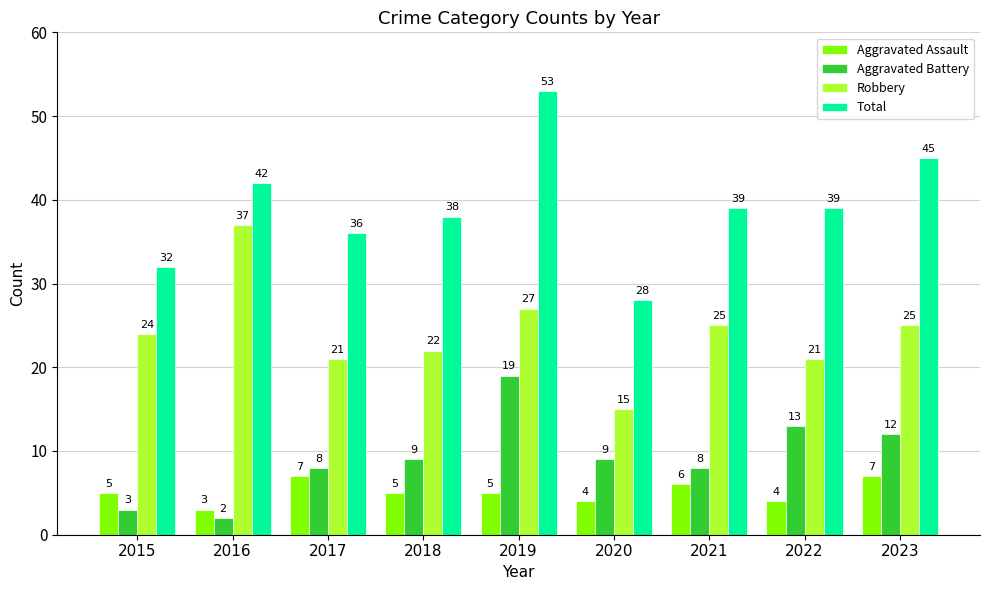

How many data points does each series have?

9